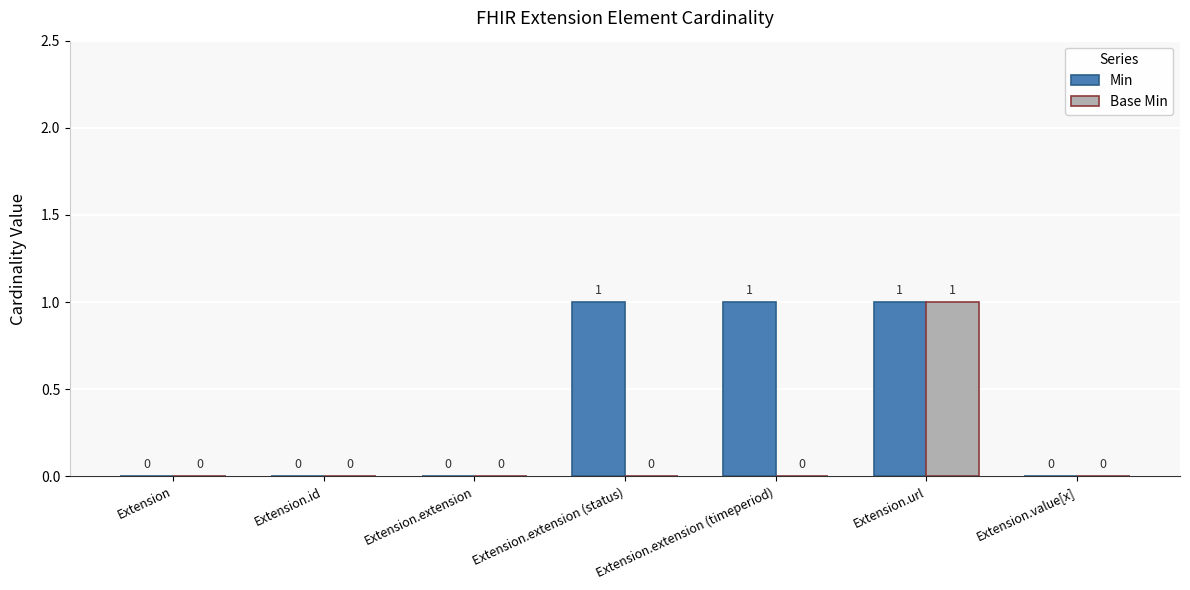

What is the highest value of the Base Min series?

1